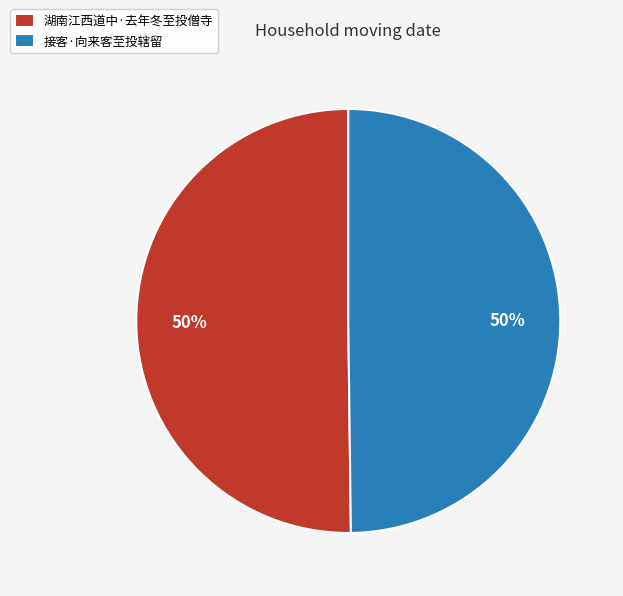

Is it true that 湖南江西道中·去年冬至投僧寺 is 50% of the pie?

True